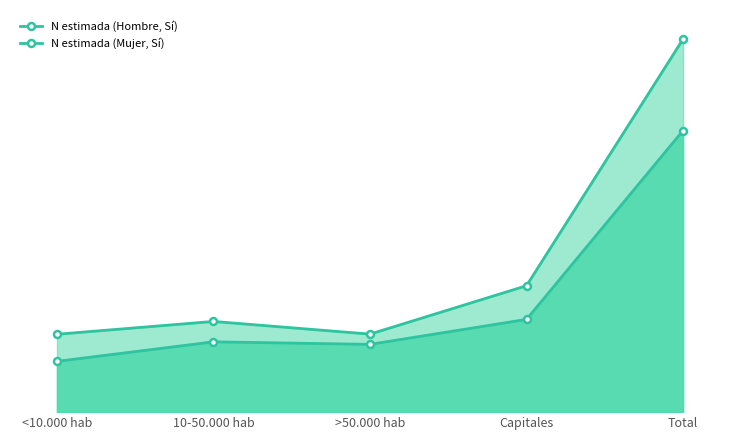

At 10-50.000 hab, list the series in order from smallest to largest.

N estimada (Hombre, Sí), N estimada (Mujer, Sí)